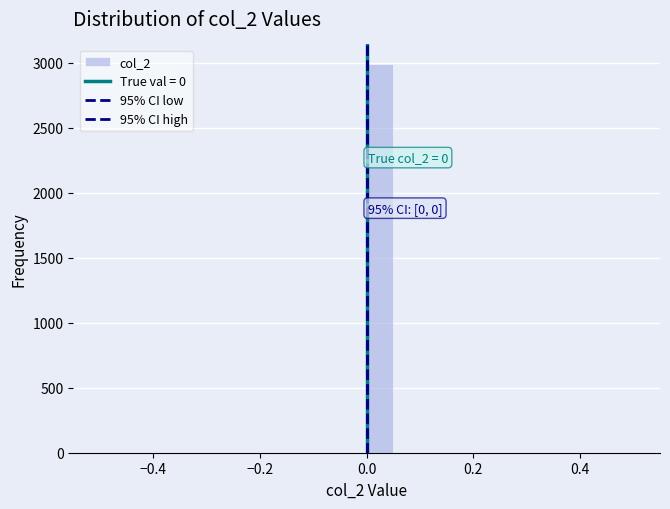

Around what value on the x-axis is the tallest bar? Give the approximate position of its centre, as read against the axis.

0.02